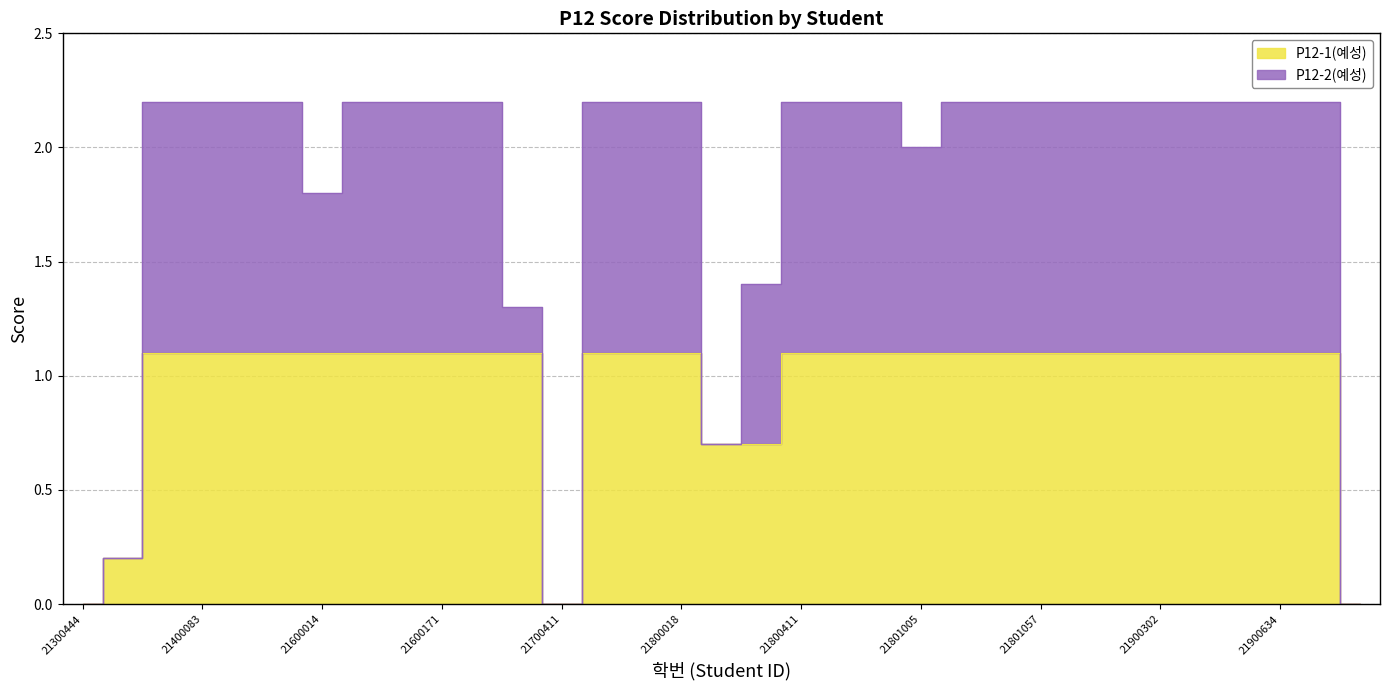

Does the chart display data point markers on the line(s)?

No